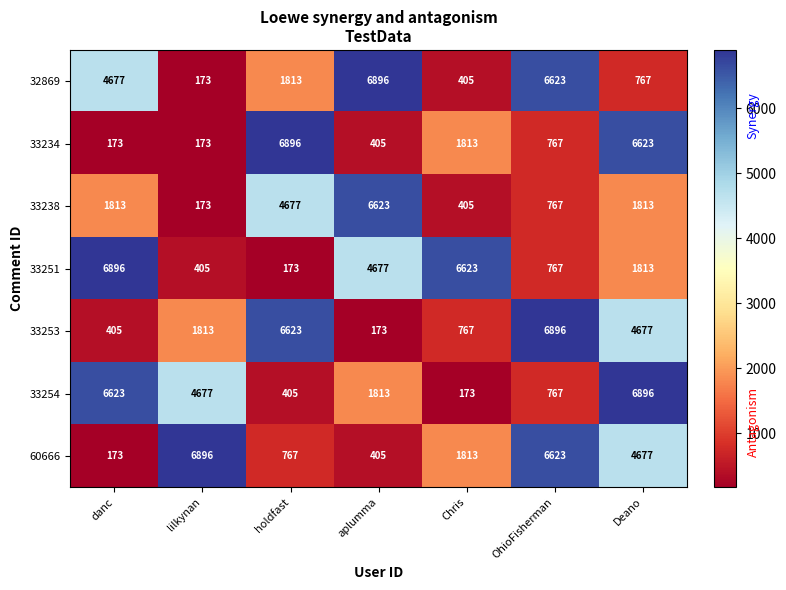

At which category is the sum across all series the highest?

Deano